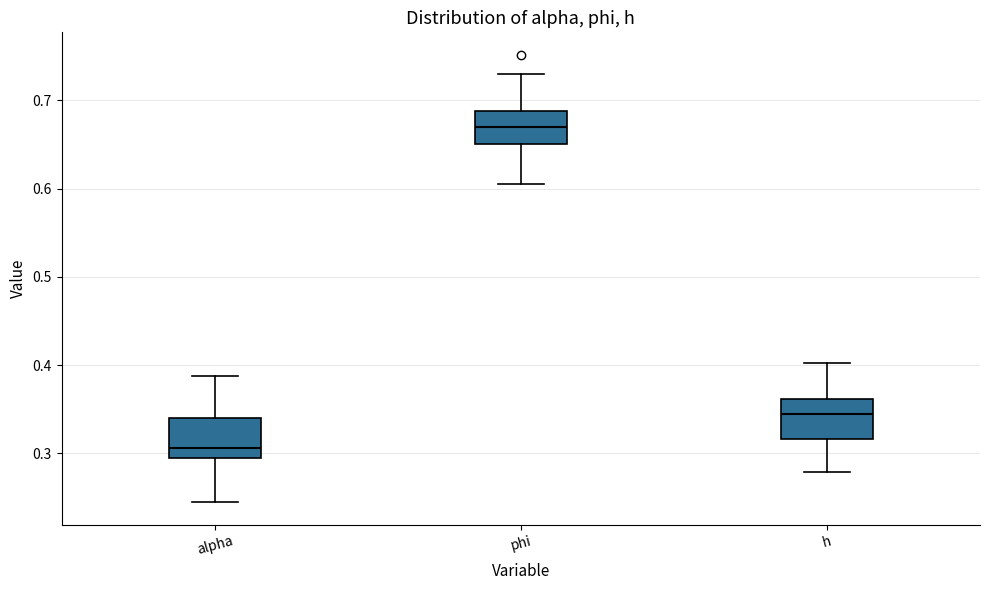

Reading left to right, transcribe this box plot: for each box, give where its median line is, the range the box spans, and where its two whiskers end, as read against the y-axis. The values are not printed on the chart, so give them approximately, as read against the axis.

alpha: median 0.31, box 0.30 to 0.34, whiskers 0.24 to 0.39
phi: median 0.67, box 0.65 to 0.69, whiskers 0.60 to 0.73
h: median 0.34, box 0.32 to 0.36, whiskers 0.28 to 0.40